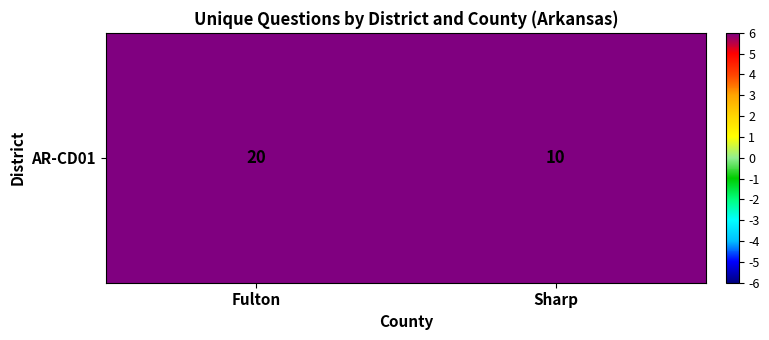

What is the greatest value displayed?

20